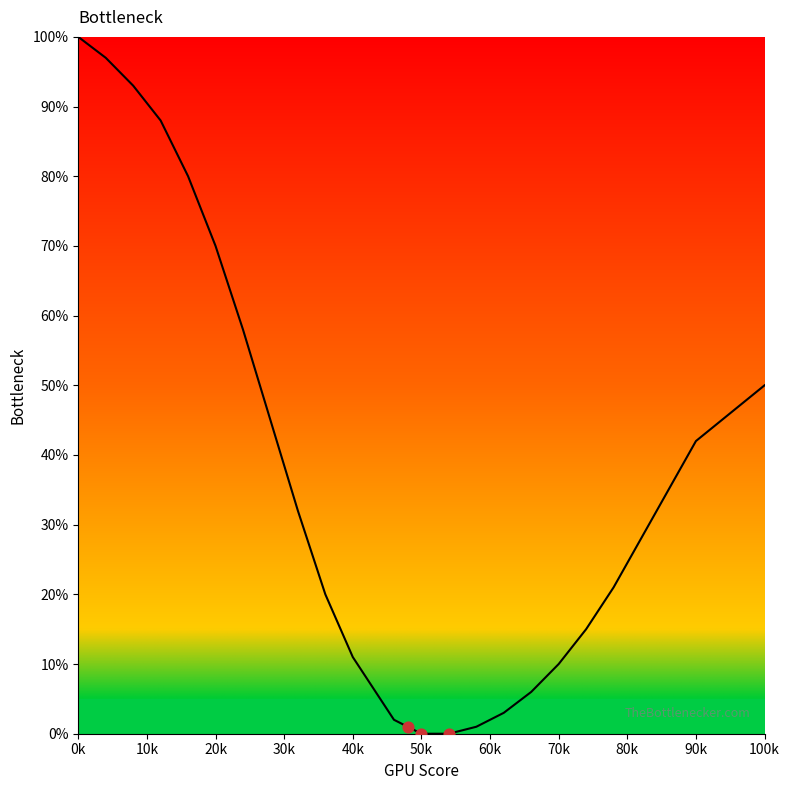

What is the maximum value shown in the chart?

100